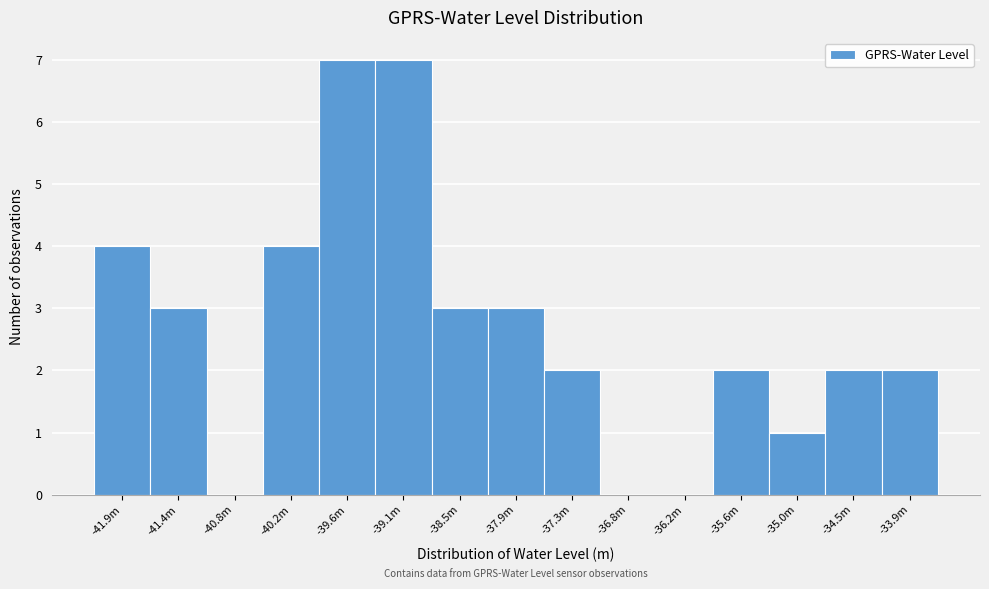

Reading right to left, extract all data points from this chart.

-33.9m=2	-34.5m=2	-35.0m=1	-35.6m=2	-36.2m=0	-36.8m=0	-37.3m=2	-37.9m=3	-38.5m=3	-39.1m=7	-39.6m=7	-40.2m=4	-40.8m=0	-41.4m=3	-41.9m=4